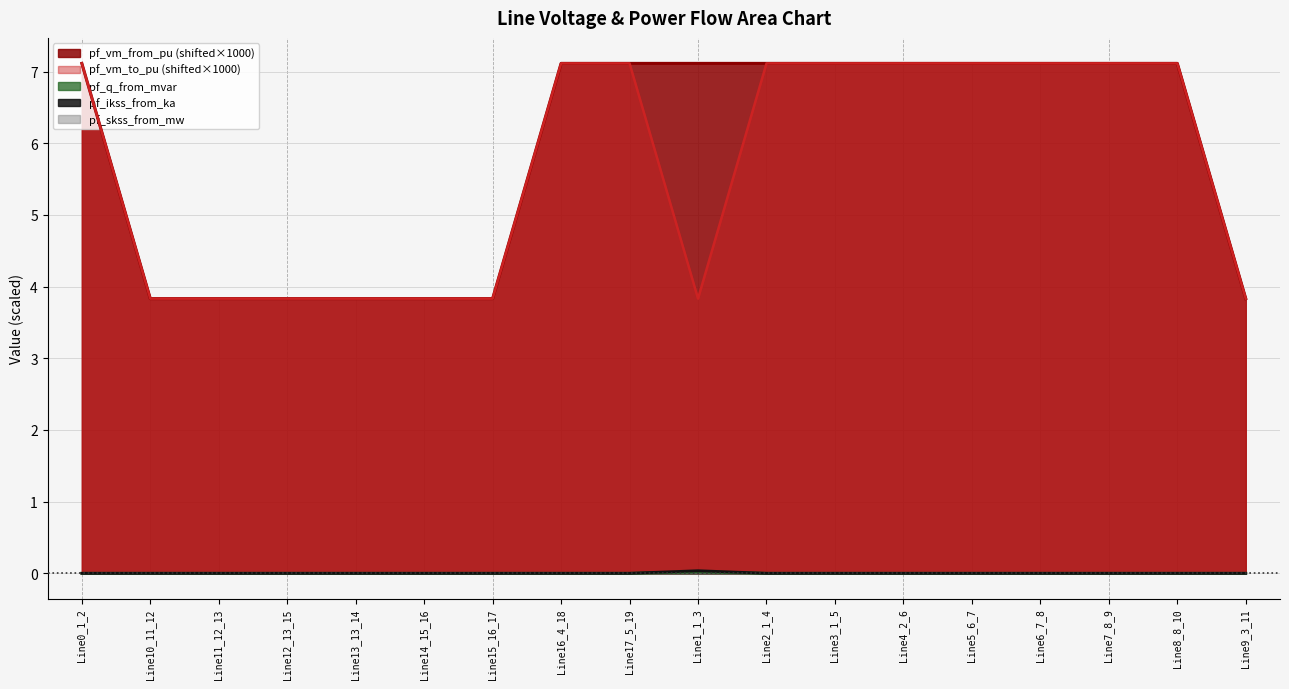

Between Line13_13_14 and Line8_8_10, which series saw the biggest shift?

pf_vm_from_pu (shifted×1000)